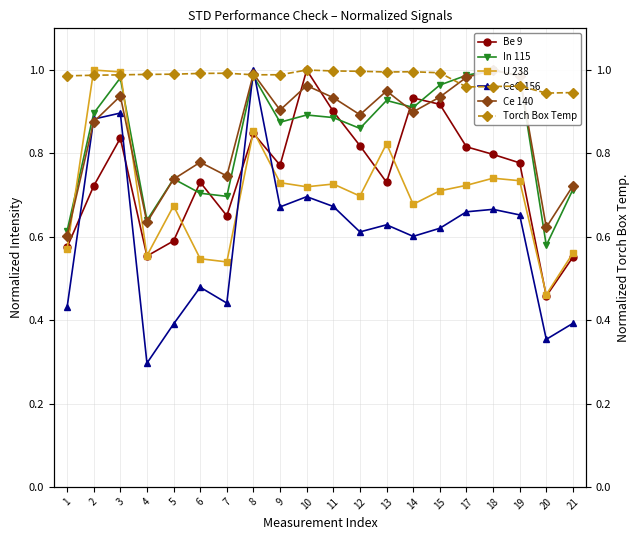

Is the value of Ce 140 at 12 greater than the value of In 115 at 3?

No